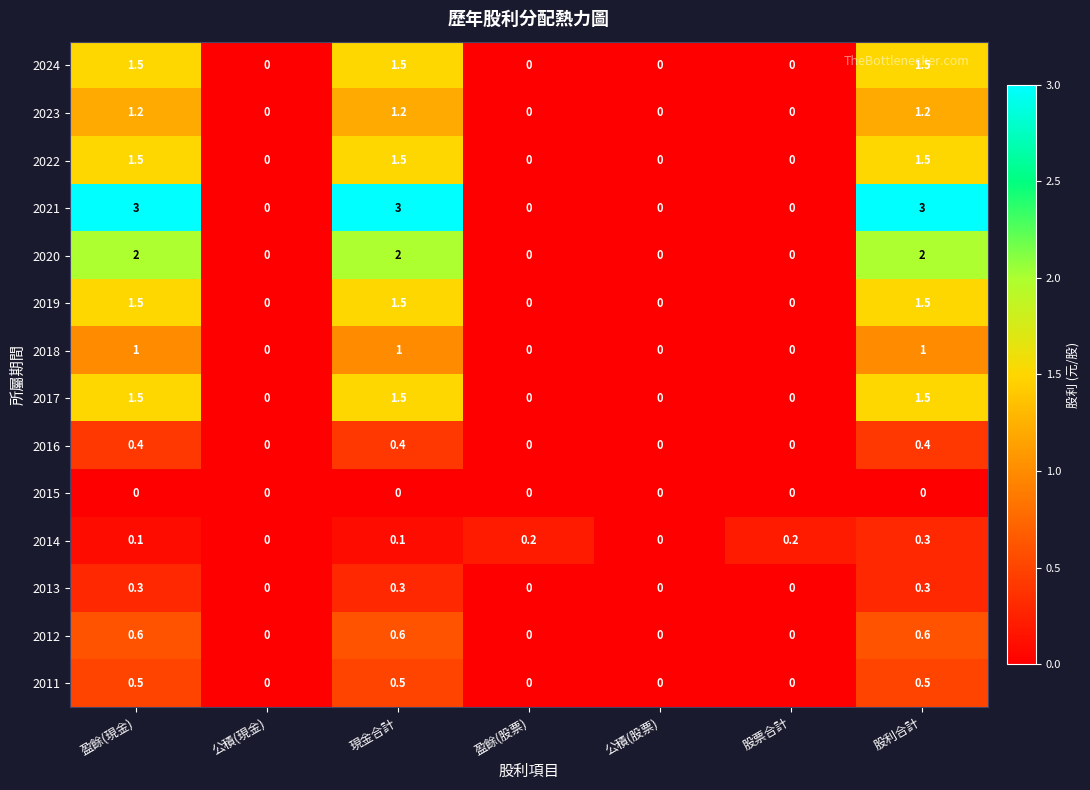

The 2019 series shows 0.0 at 公積(股票). True or false?

True